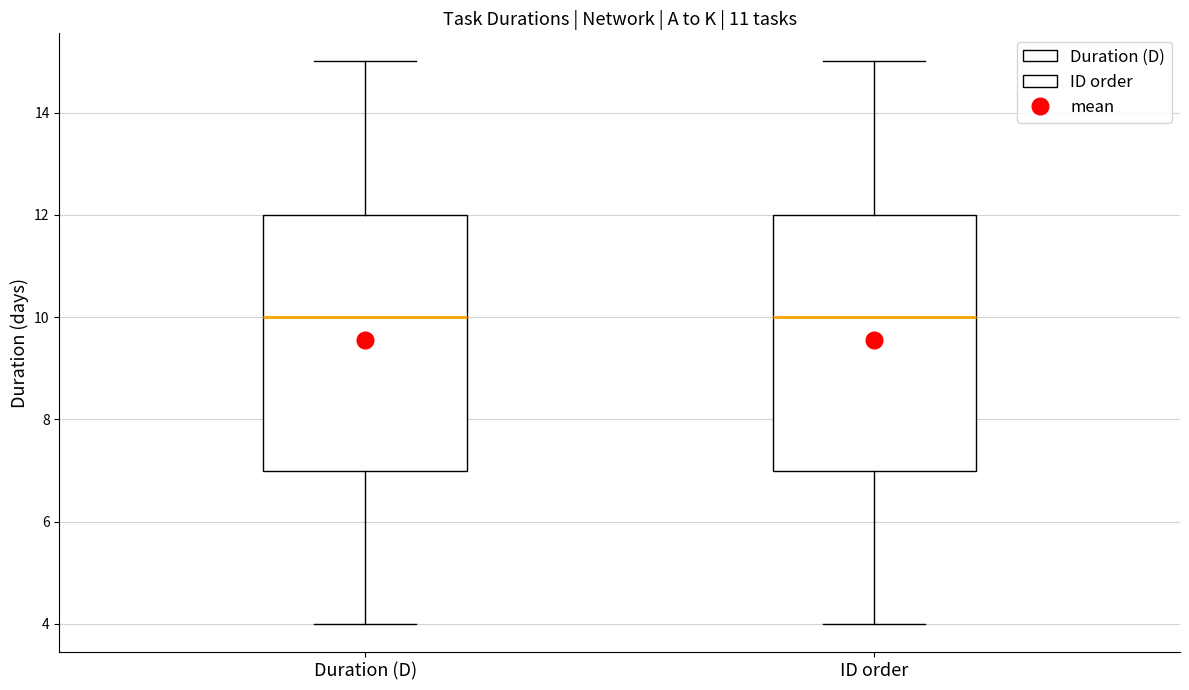

Reading left to right, read every box against the y-axis: the position of its median line, the range the box covers, and the ends of its whiskers. The values are not printed on the chart, so give them approximately, as read against the axis.

Duration (D): median 10, box 7 to 12, whiskers 4 to 15
ID order: median 10, box 7 to 12, whiskers 4 to 15